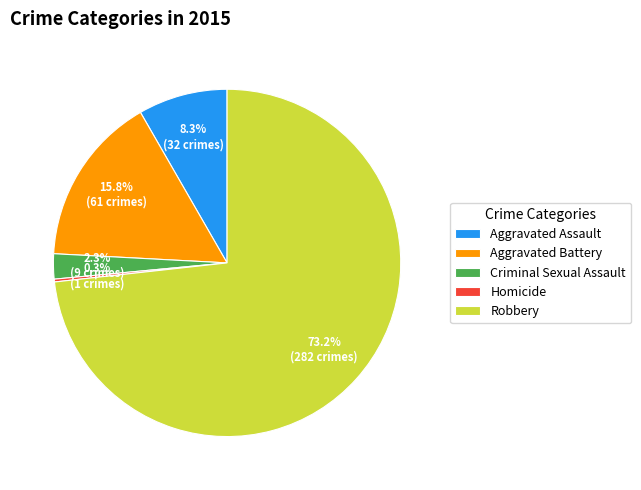

What is the largest slice in the pie chart?

Robbery